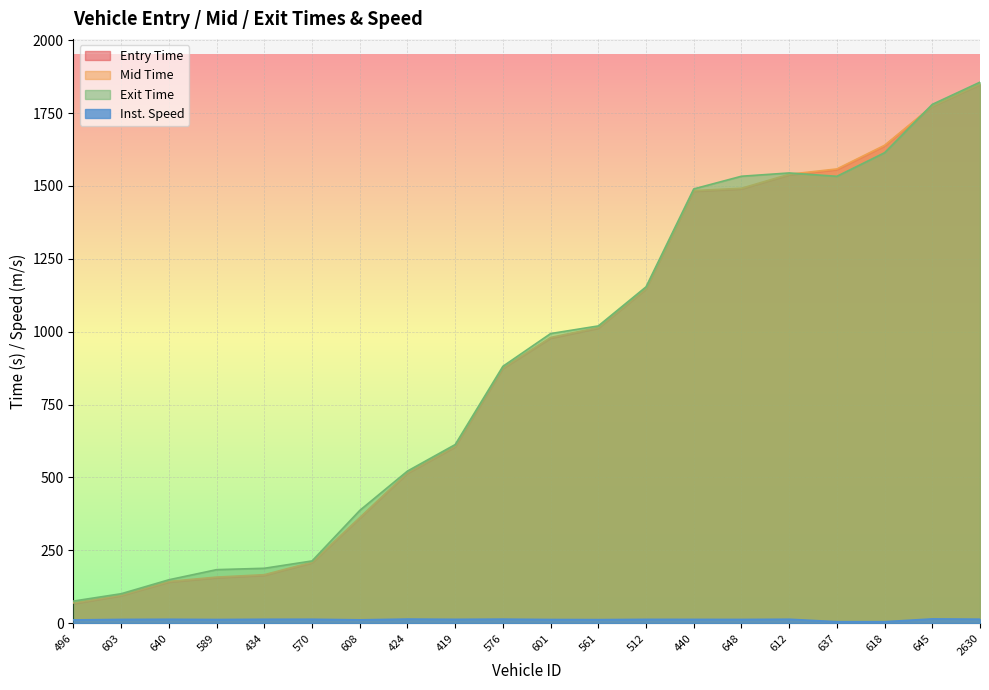

What is the label of the 1st point from the left?

496